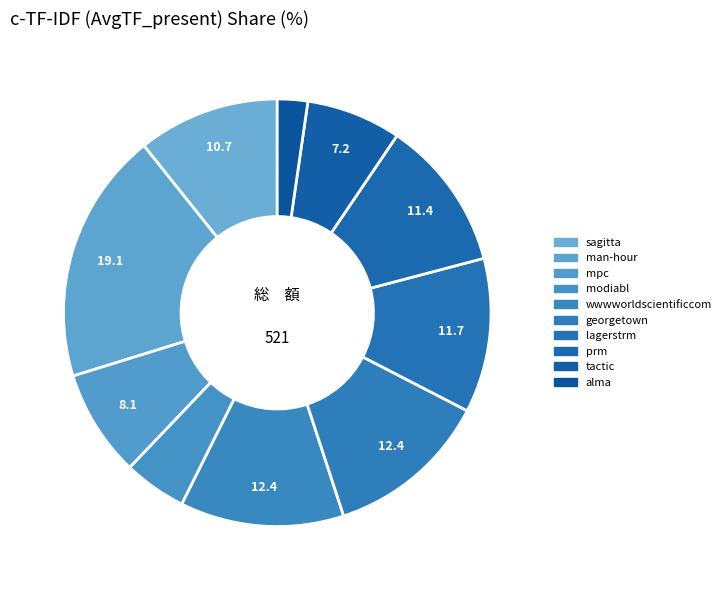

Count the number of slices in the pie.

10